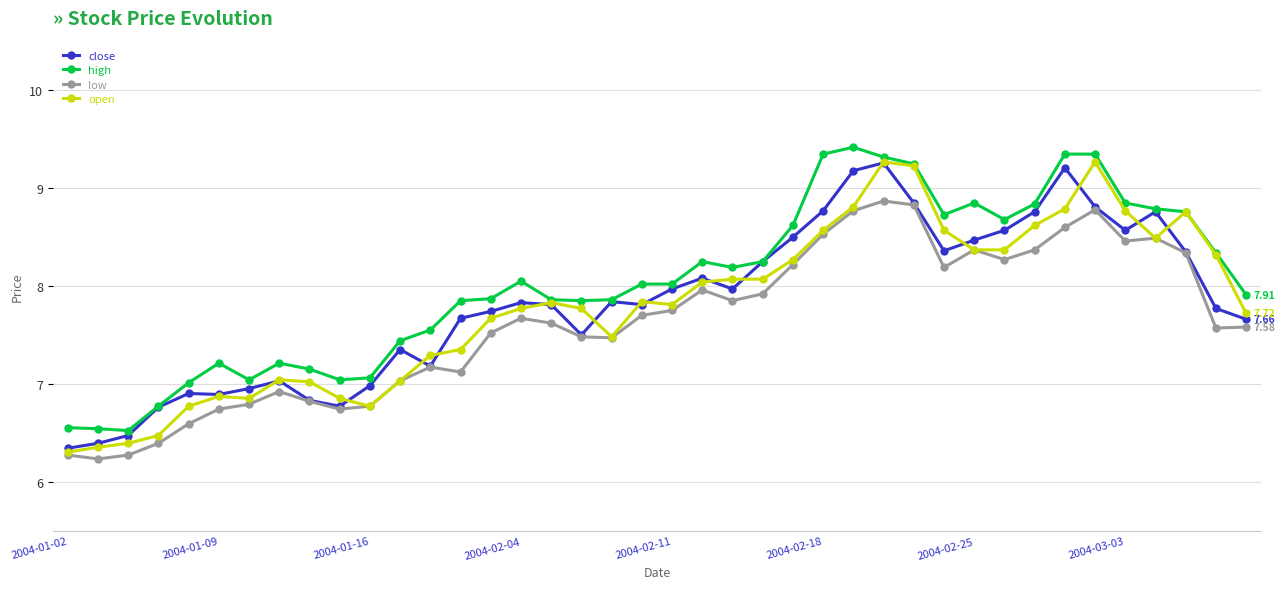

Does the chart have visible grid lines?

Yes